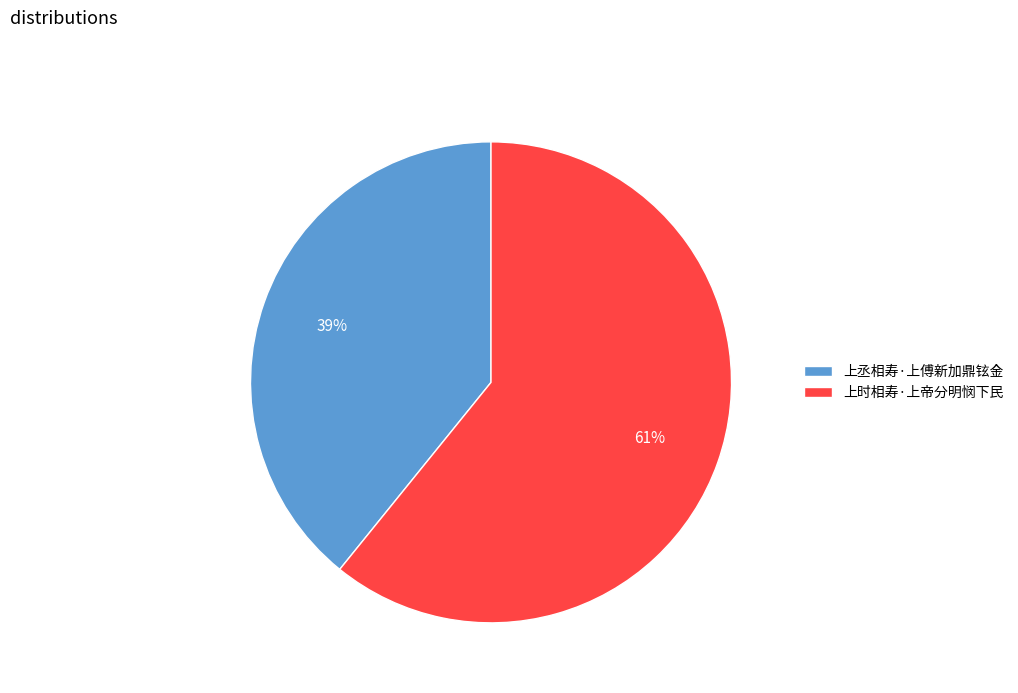

To the nearest percent, what is the combined percentage of 上丞相寿·上傅新加鼎铉金 and 上时相寿·上帝分明悯下民?

100%